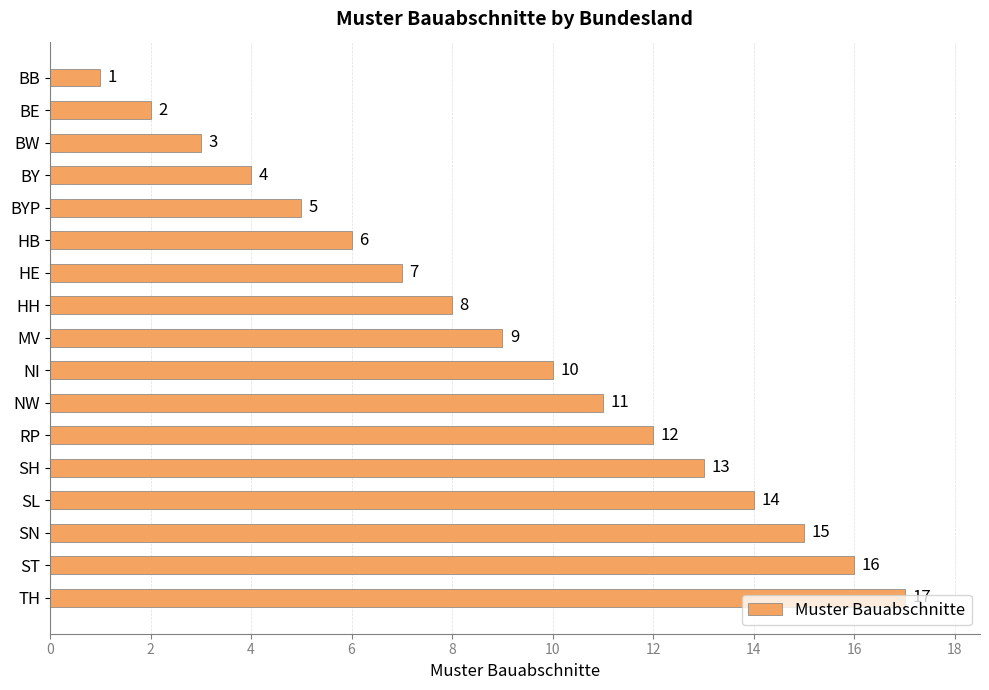

Where is the data nearest to the value 9?

MV